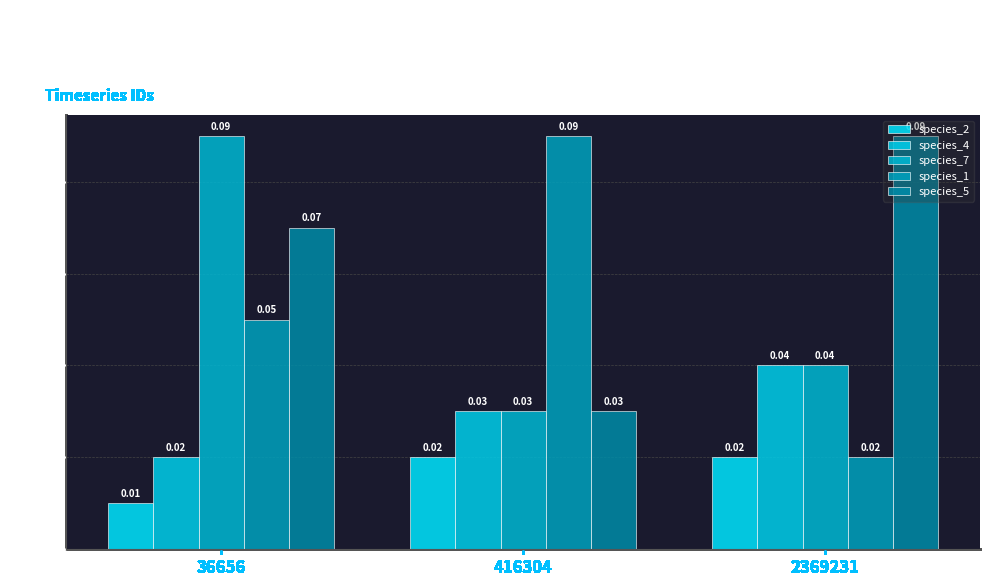

At which category is the sum across all series the highest?

36656